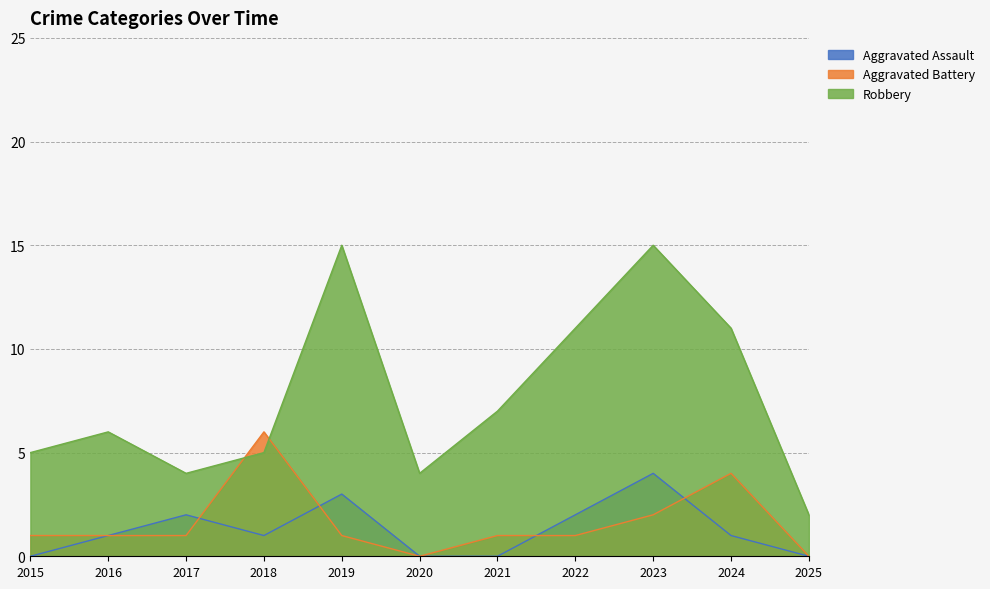

The Robbery series shows 4 at 2017. True or false?

True